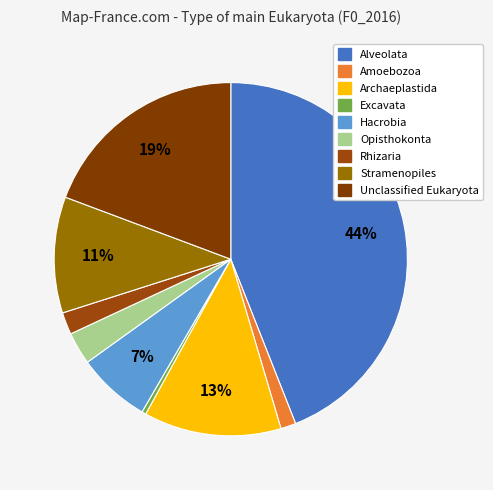

How many slices are in this pie chart?

9